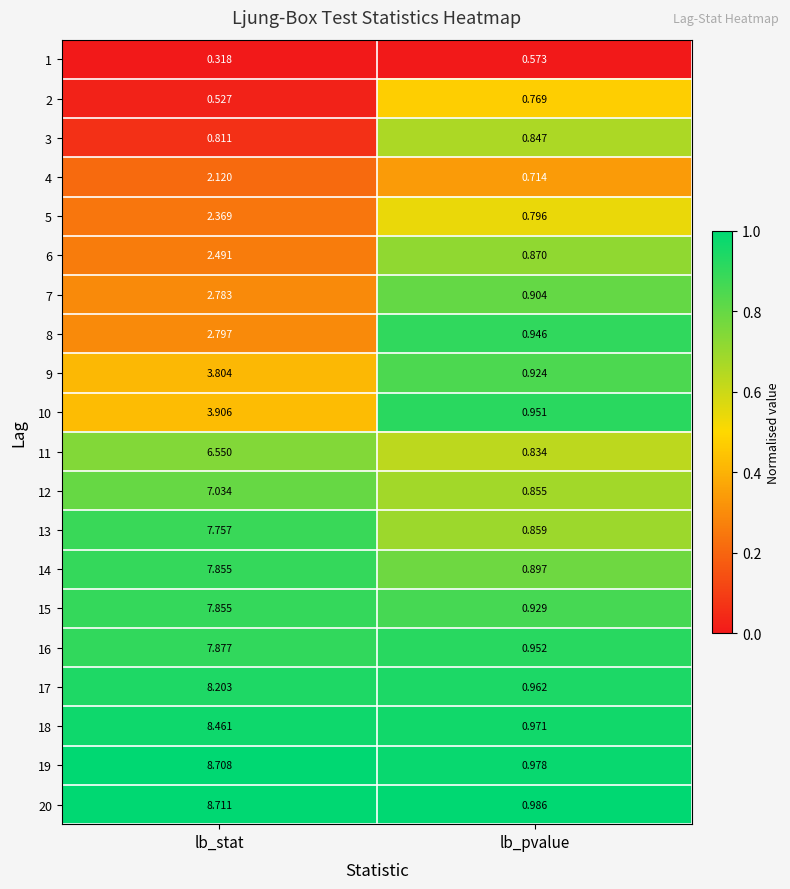

List the labels in order of 5 value, largest first.

lb_stat, lb_pvalue